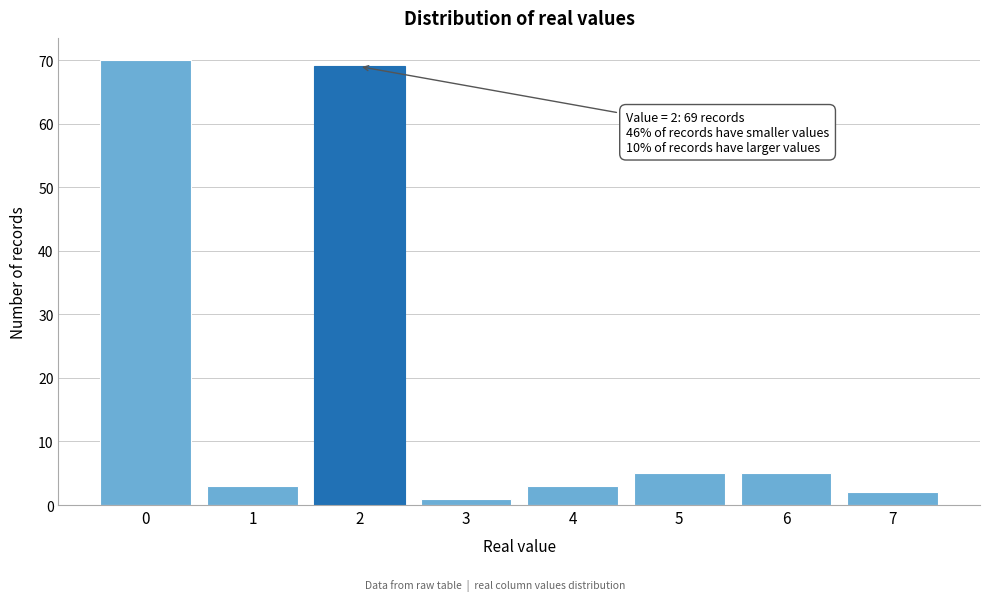

Reading right to left, transcribe all the data shown in this chart.

7=2	6=5	5=5	4=3	3=1	2=69	1=3	0=70